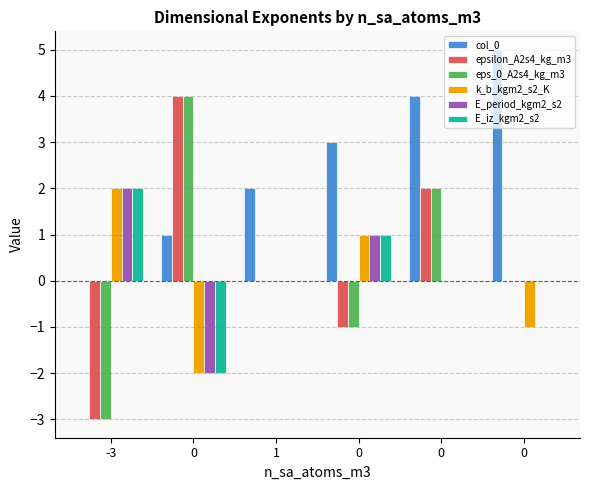

What is the greatest value displayed?

5